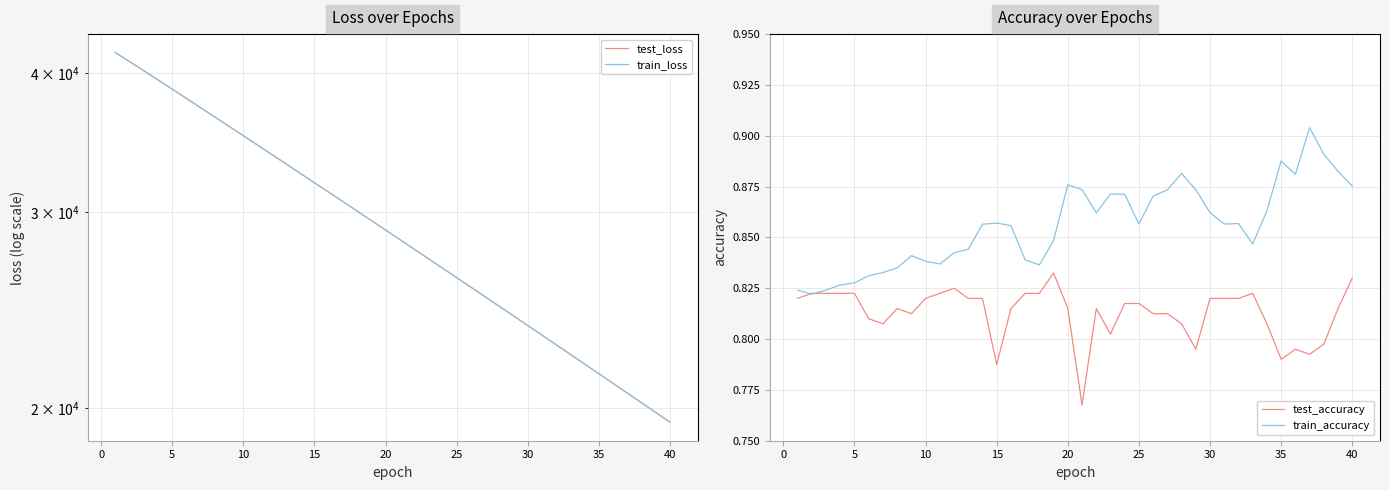

True or false: test_accuracy and train_accuracy intersect in this chart.

True